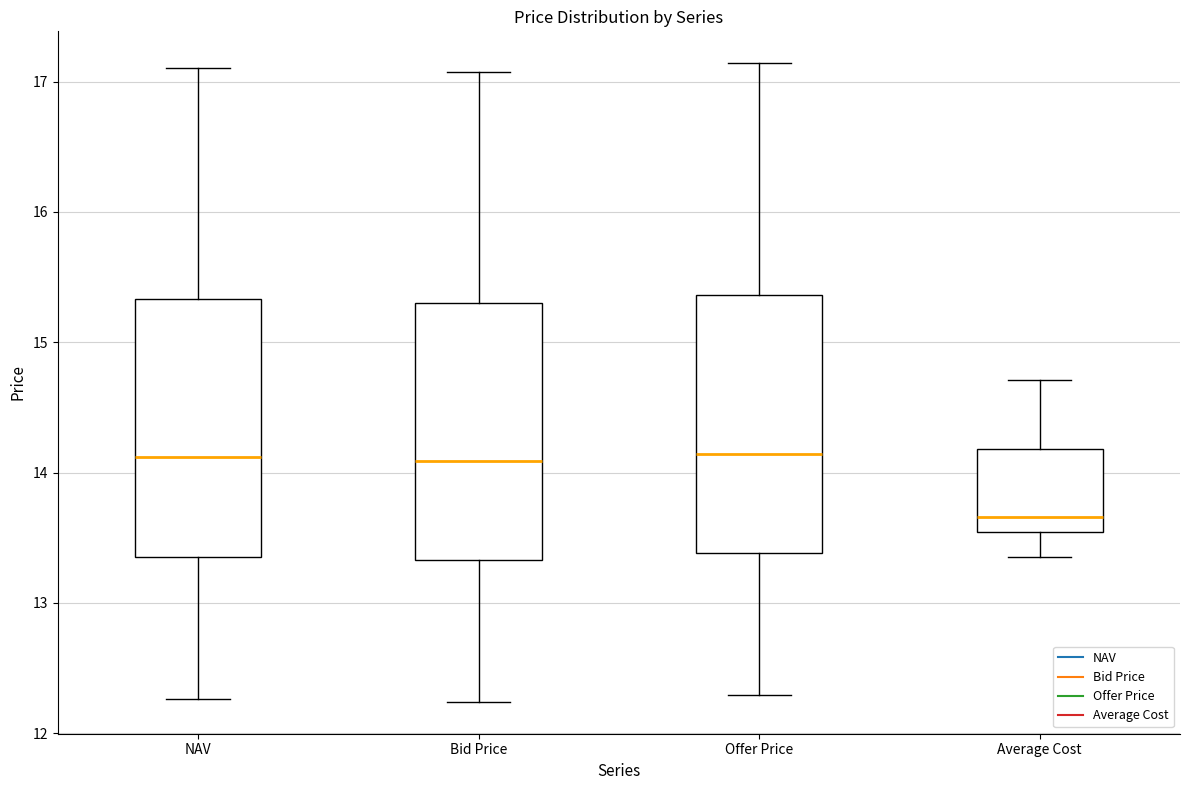

Where does the upper whisker of the box for NAV end on the y-axis? The values are not printed on the chart, so give them approximately, as read against the axis.

17.1